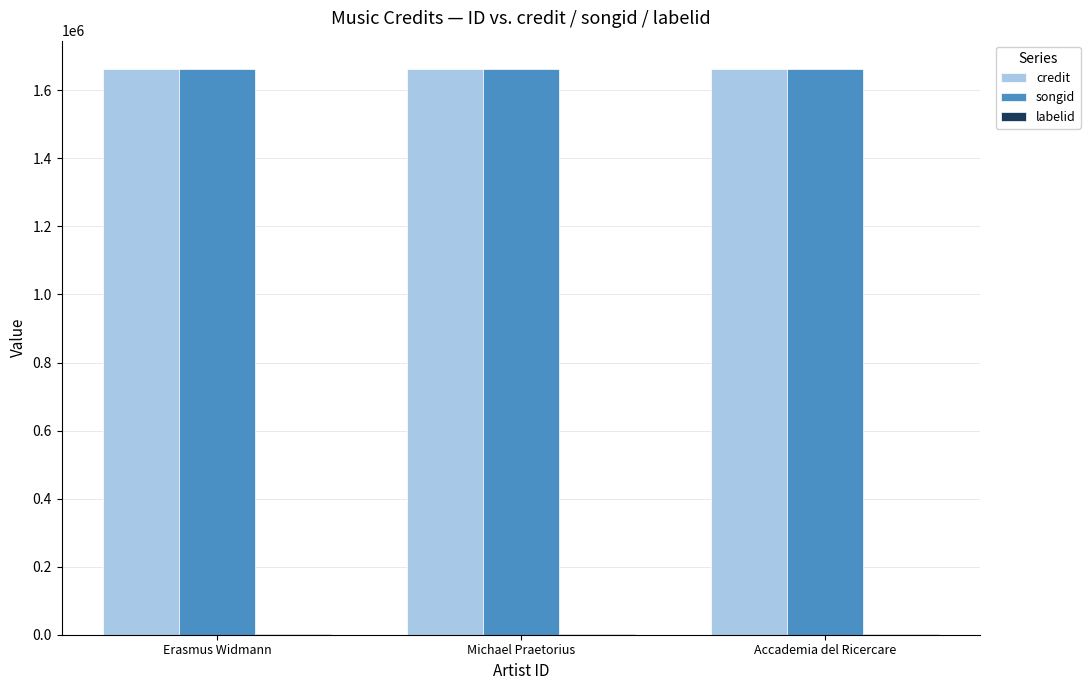

What is the maximum value for credit?

1662756